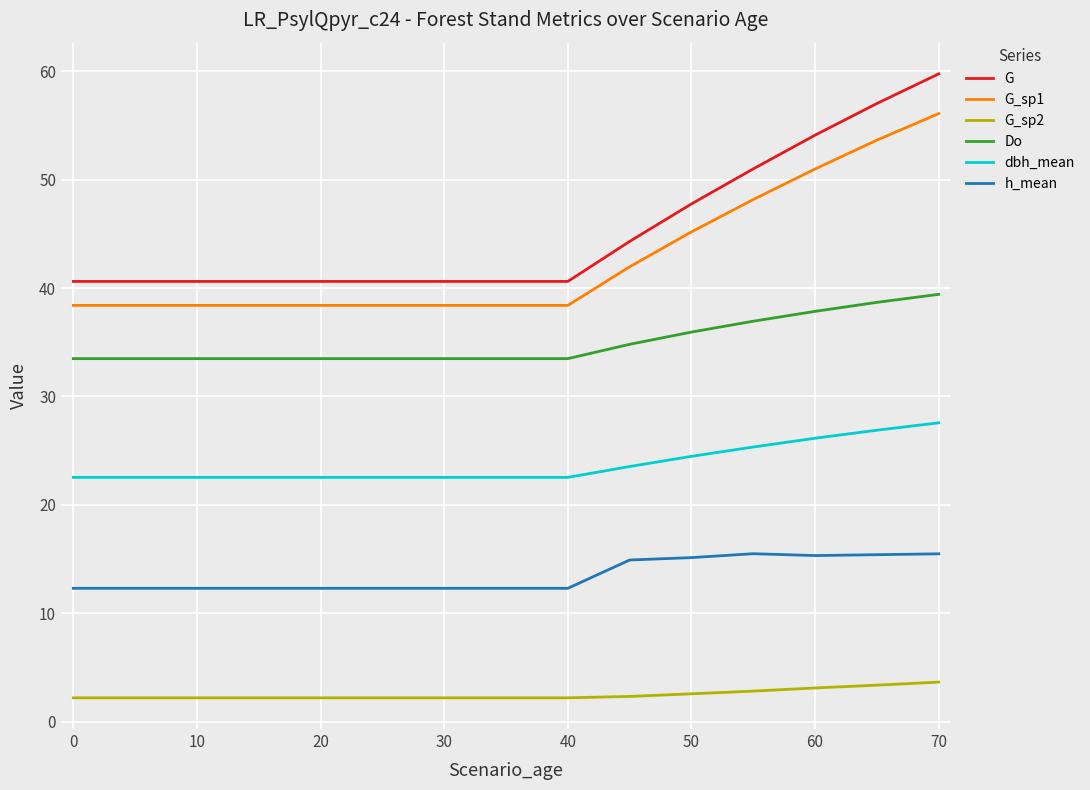

Which series has the widest spread of values?

G